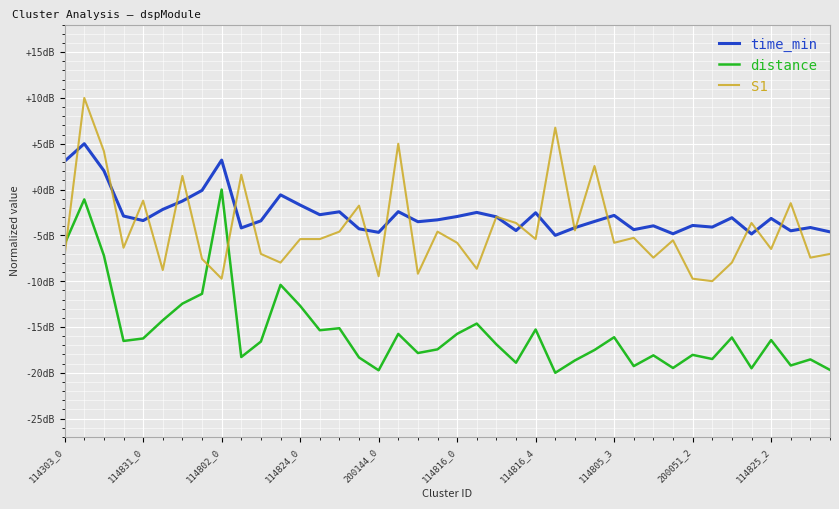

Between which two adjacent categories do S1 and distance first intersect?

114303_0 and 114831_0